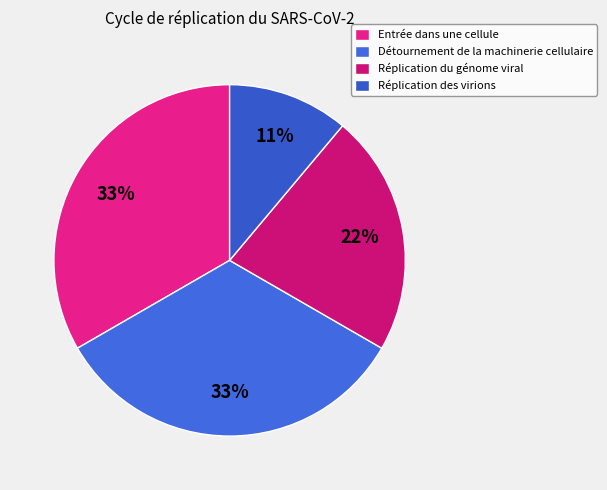

True or false: Réplication du génome viral accounts for 22% of the total.

True